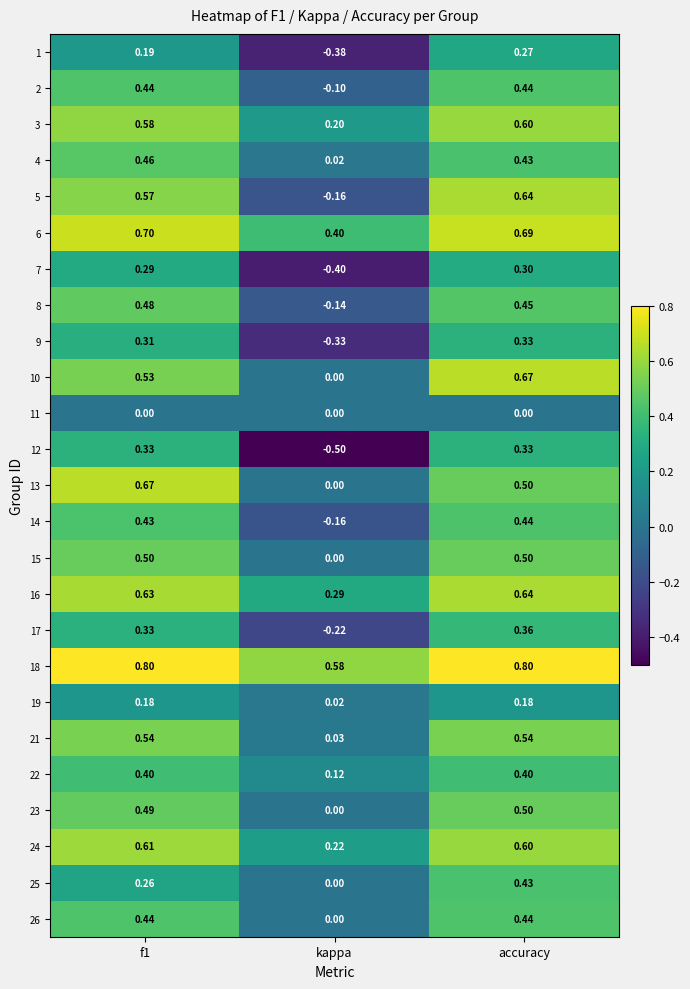

Which category has the lowest value across all series?

kappa